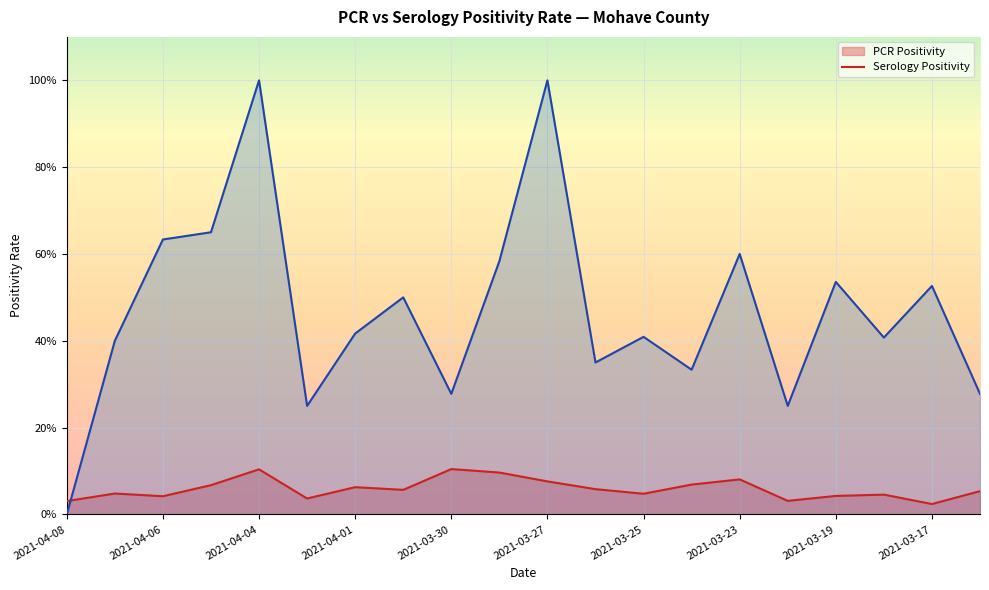

What is the total value across all series at 2021-03-23?

0.7